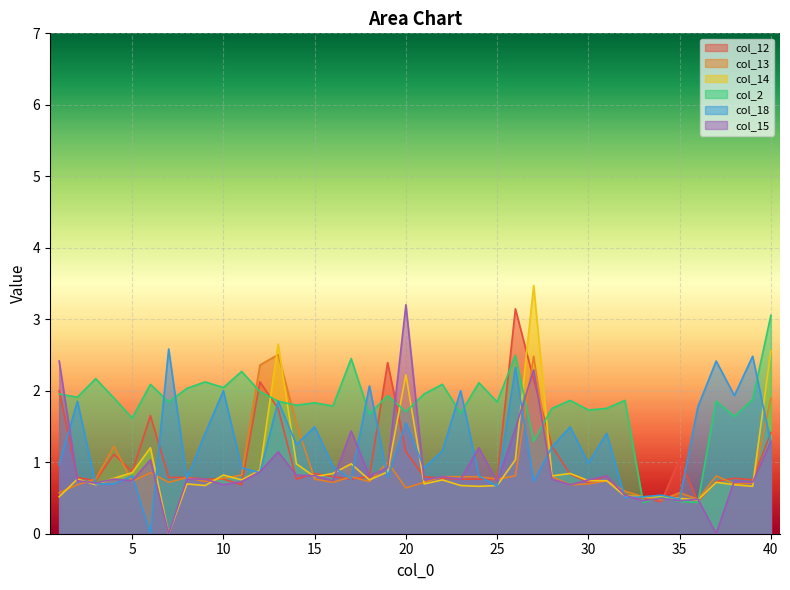

Which has a higher value, 36 or 33?

33